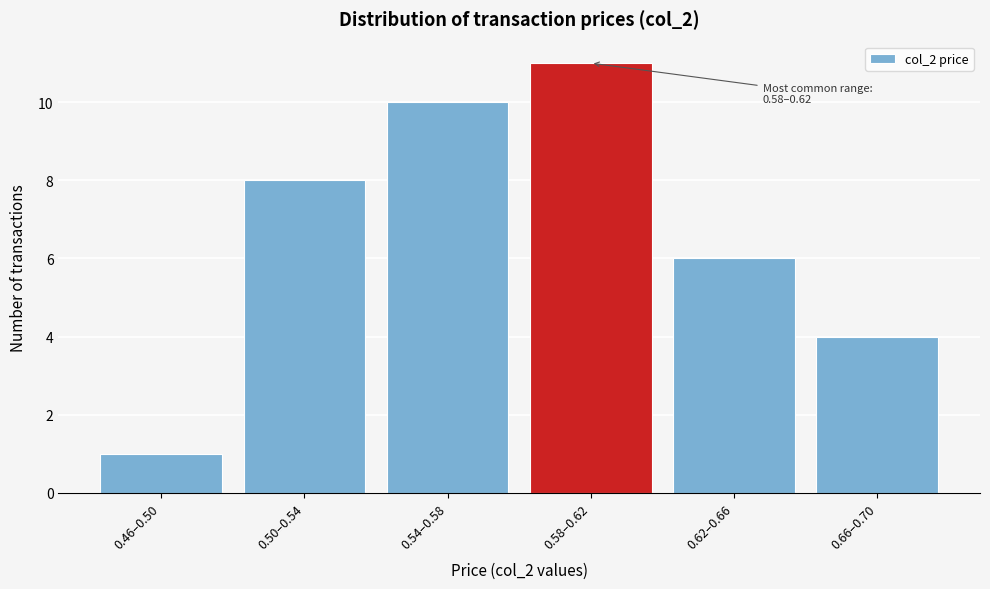

Reading right to left, list all the values displayed in this chart.

0.66–0.70=4	0.62–0.66=6	0.58–0.62=11	0.54–0.58=10	0.50–0.54=8	0.46–0.50=1